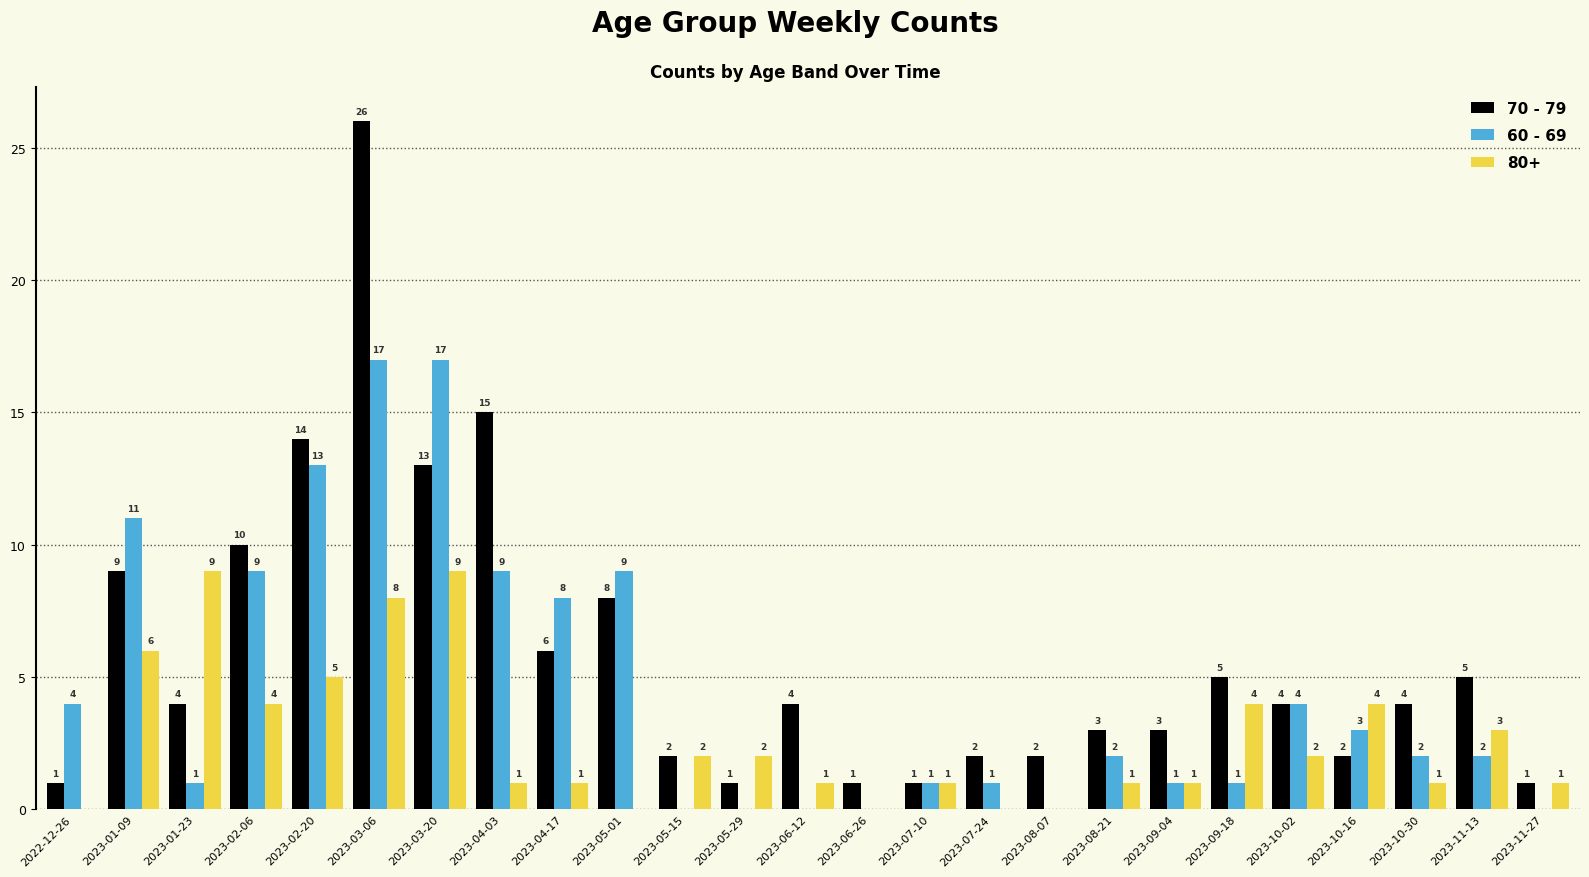

What is the maximum value shown in the chart?

26